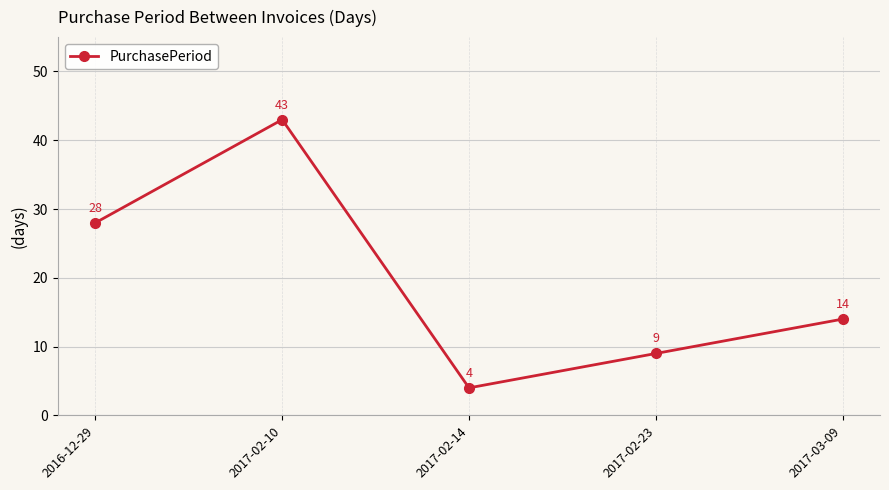

What is the difference between the maximum and minimum values?

39